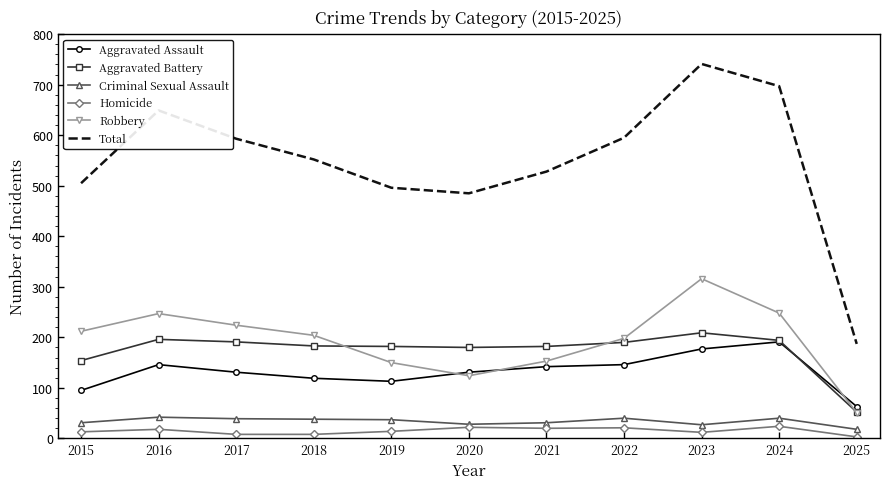

Between which two adjacent categories do Robbery and Aggravated Assault first intersect?

2019 and 2020